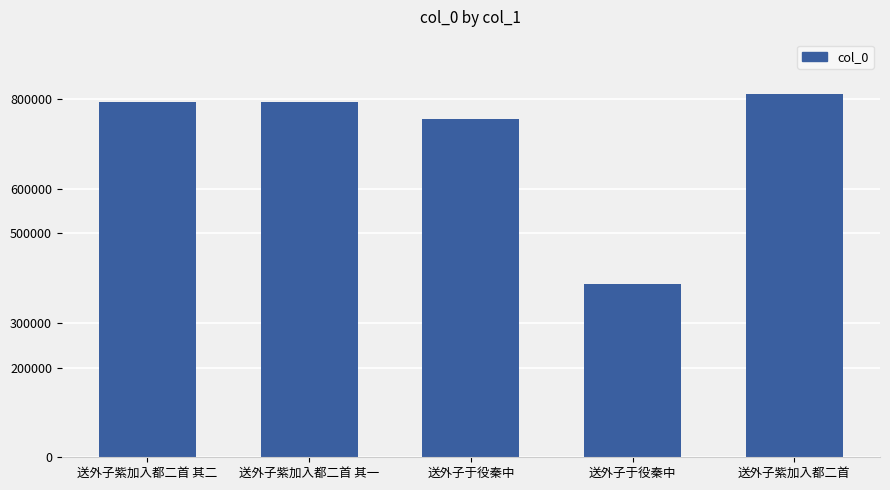

What is the label of the 4th bar from the right?

送外子紫加入都二首 其一